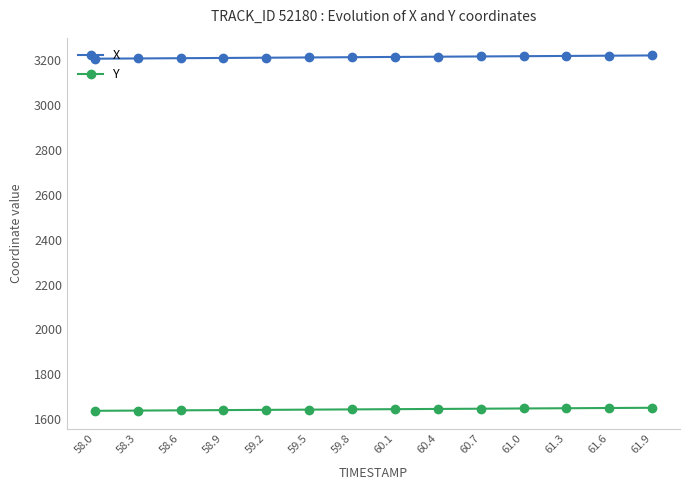

What is the highest value of the Y series?

1651.2